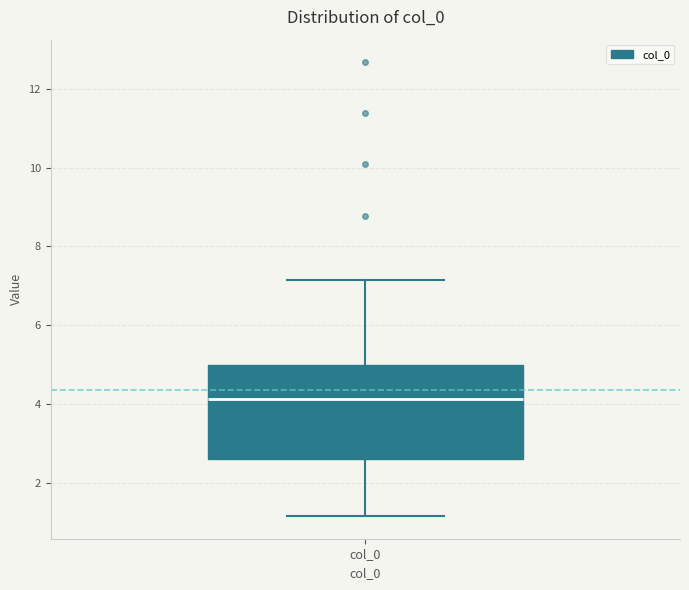

Where does the upper whisker of the box for col_0 end on the y-axis? The values are not printed on the chart, so give them approximately, as read against the axis.

7.2